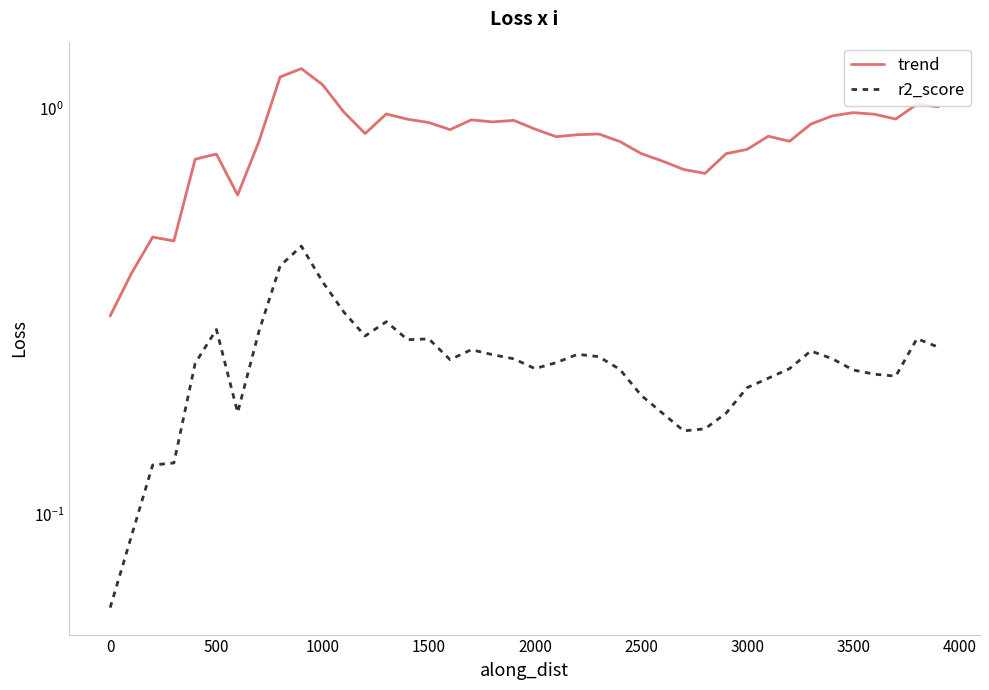

Which series has the largest total across all categories?

trend